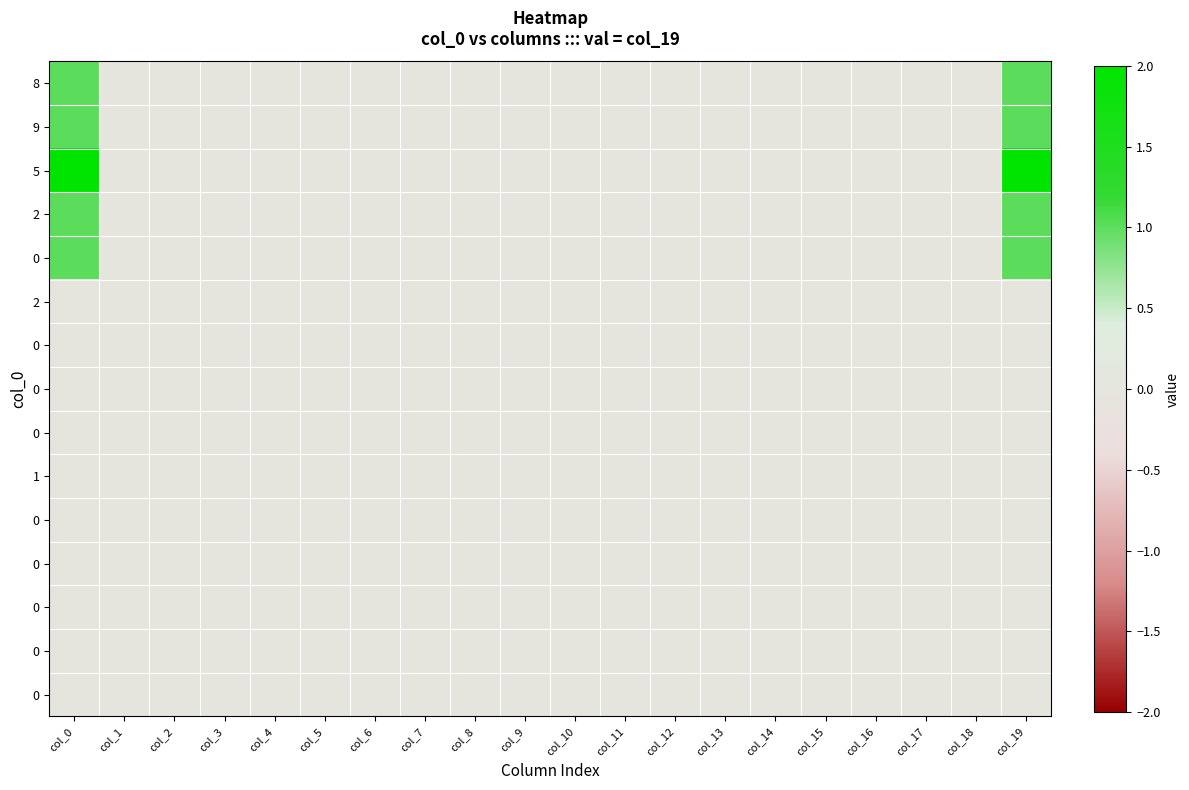

At which category is the sum across all series the highest?

col_0